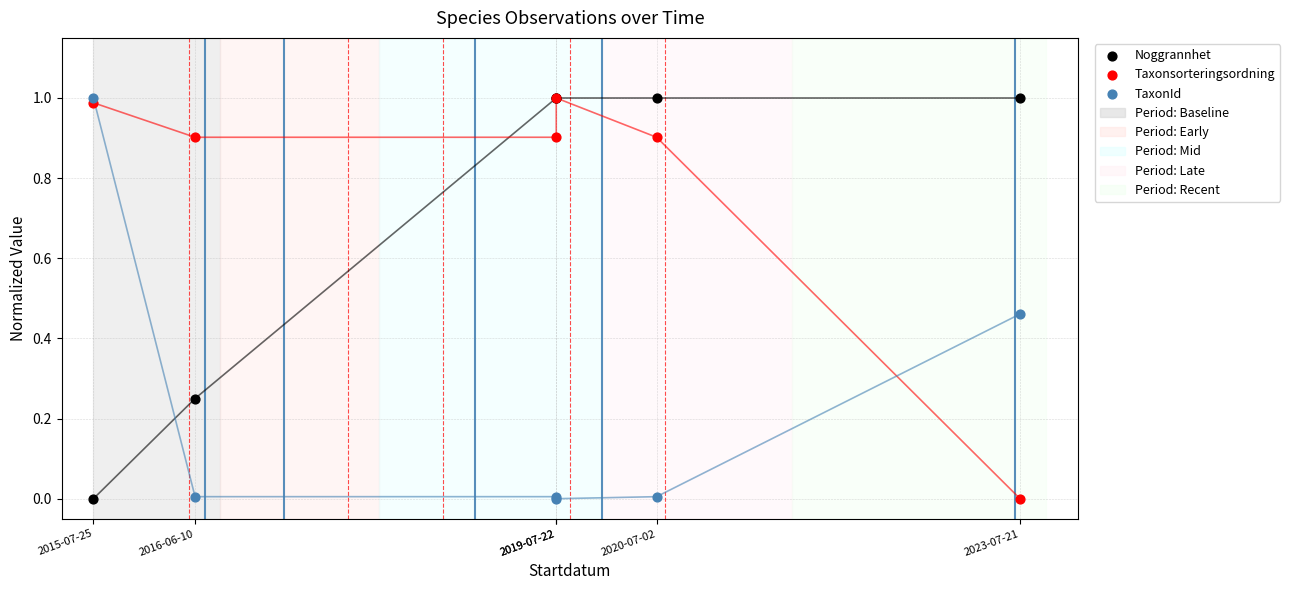

Which series has the largest Y range (max minus min)?

Noggrannhet